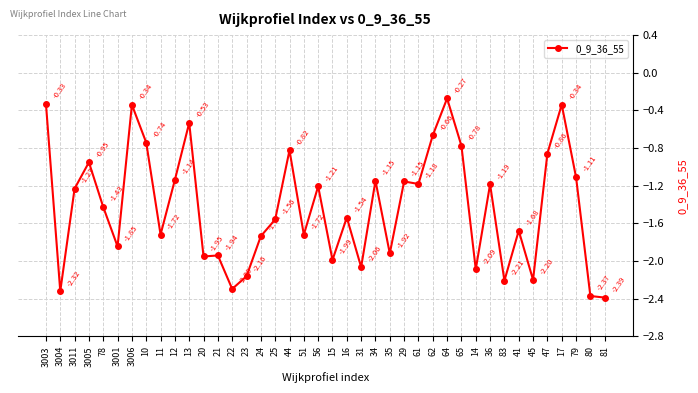

Count the number of values greater than -1.

11